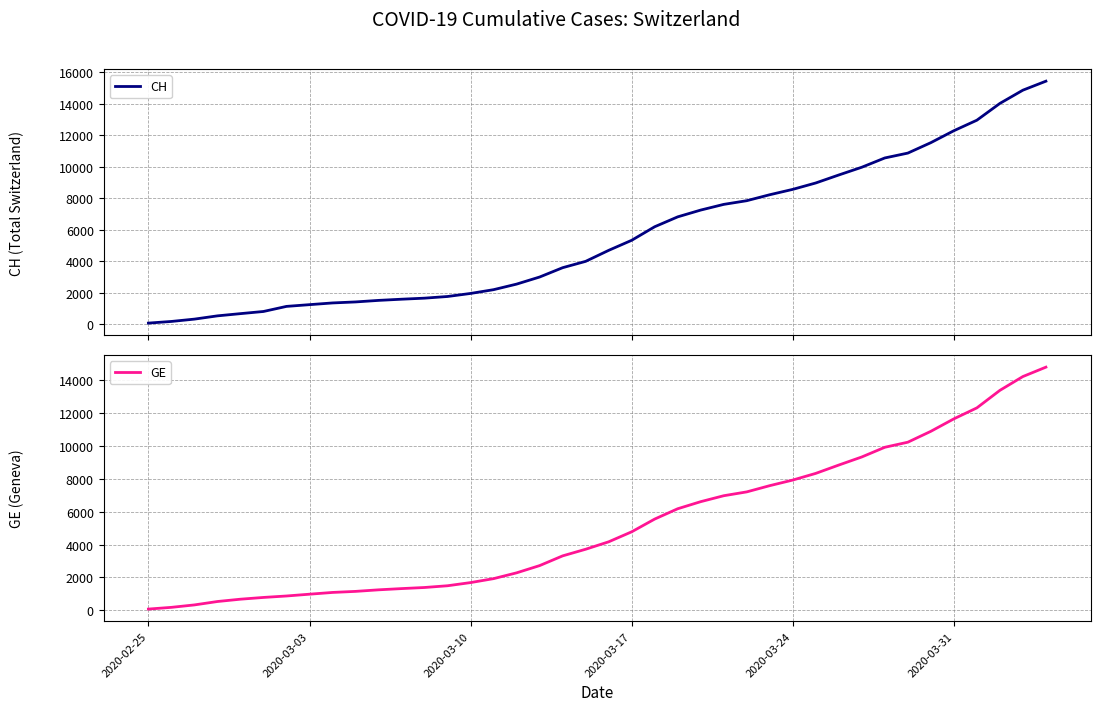

Does the chart have visible grid lines?

Yes